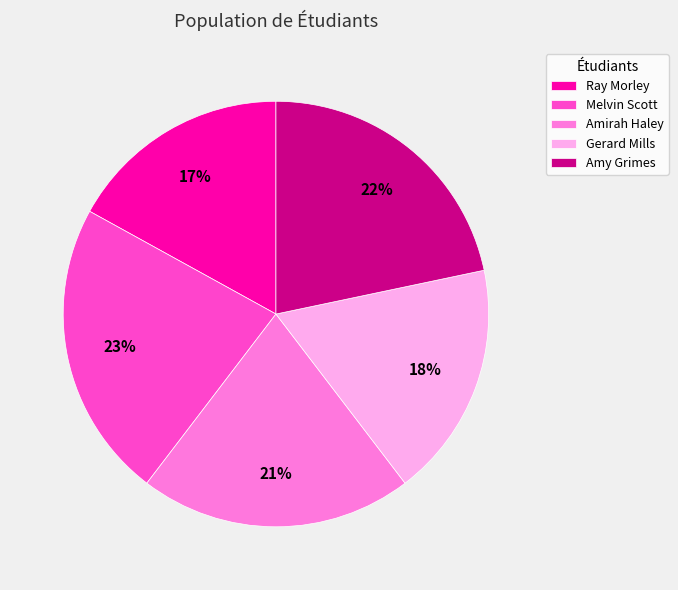

Does Melvin Scott represent more than half of the total?

No